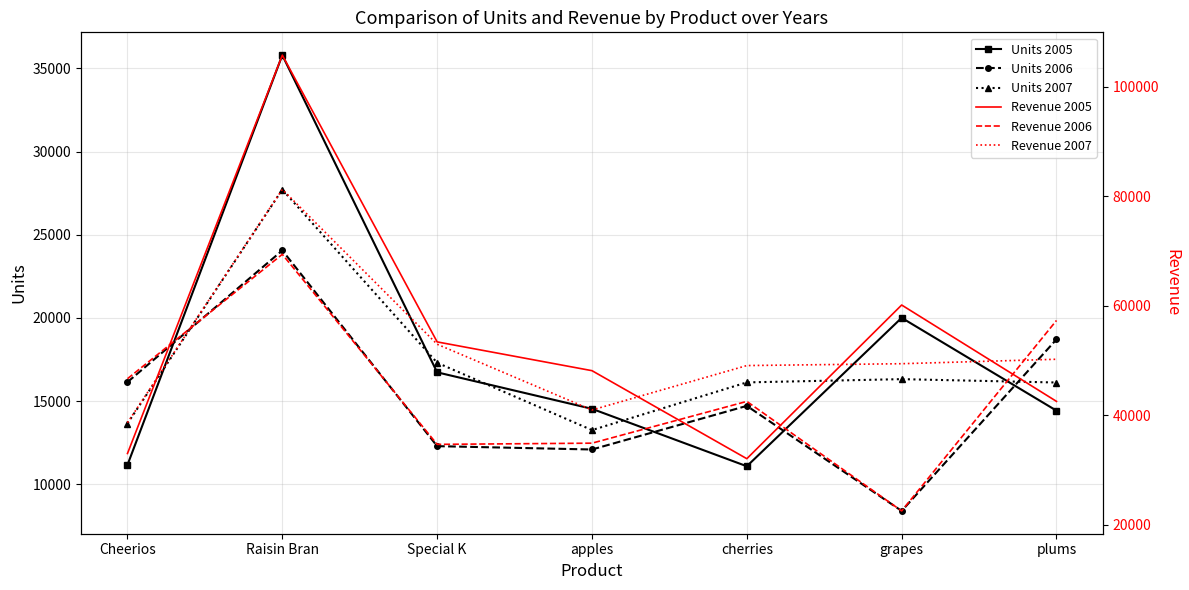

Does the chart have visible grid lines?

Yes